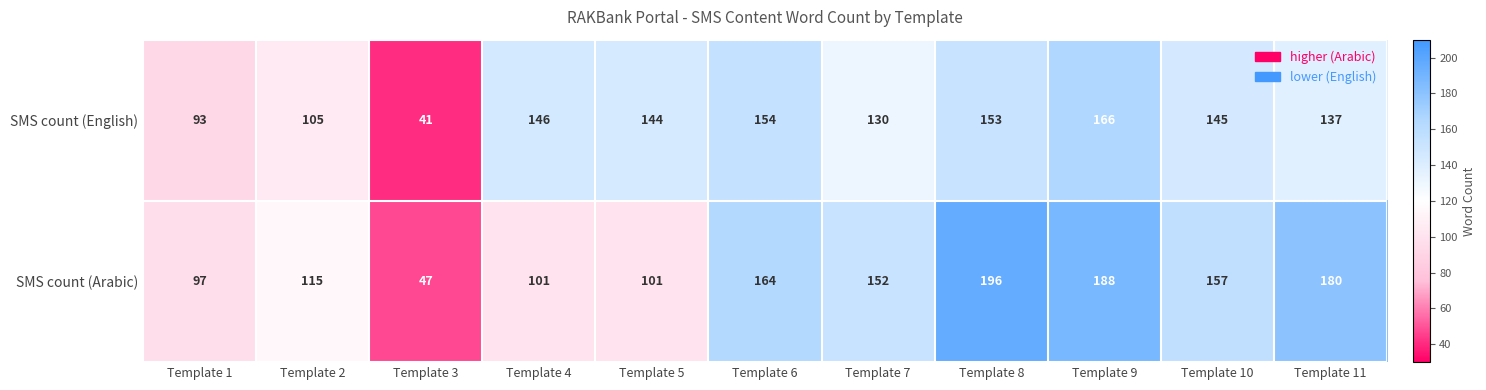

Reading left to right, list all the values displayed in this chart.

SMS count (English): Template 1=93	Template 2=105	Template 3=41	Template 4=146	Template 5=144	Template 6=154	Template 7=130	Template 8=153	Template 9=166	Template 10=145	Template 11=137
SMS count (Arabic): Template 1=97	Template 2=115	Template 3=47	Template 4=101	Template 5=101	Template 6=164	Template 7=152	Template 8=196	Template 9=188	Template 10=157	Template 11=180